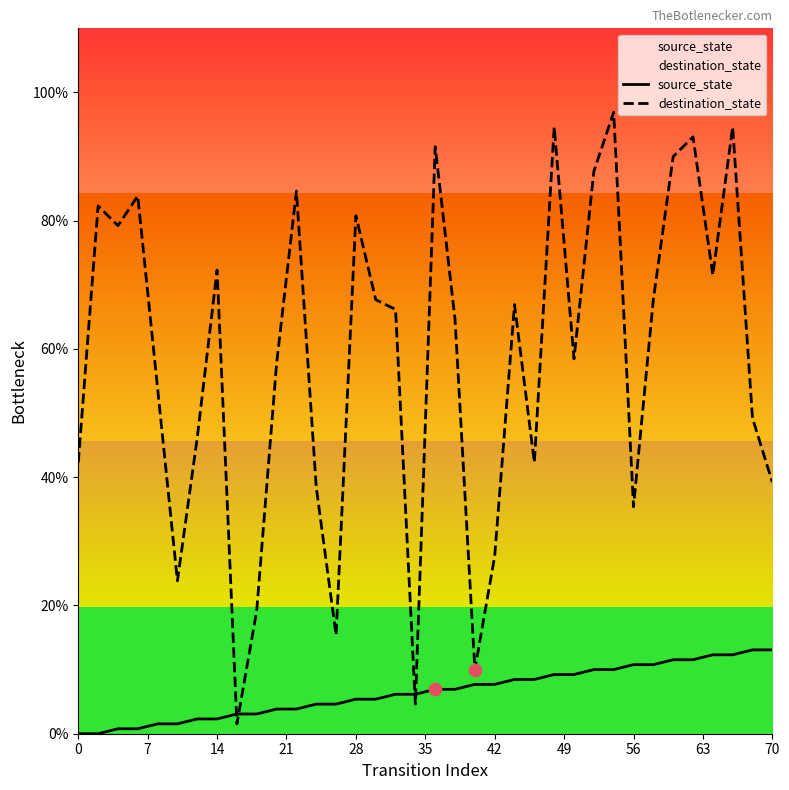

Which series has the largest Y range (max minus min)?

destination_state